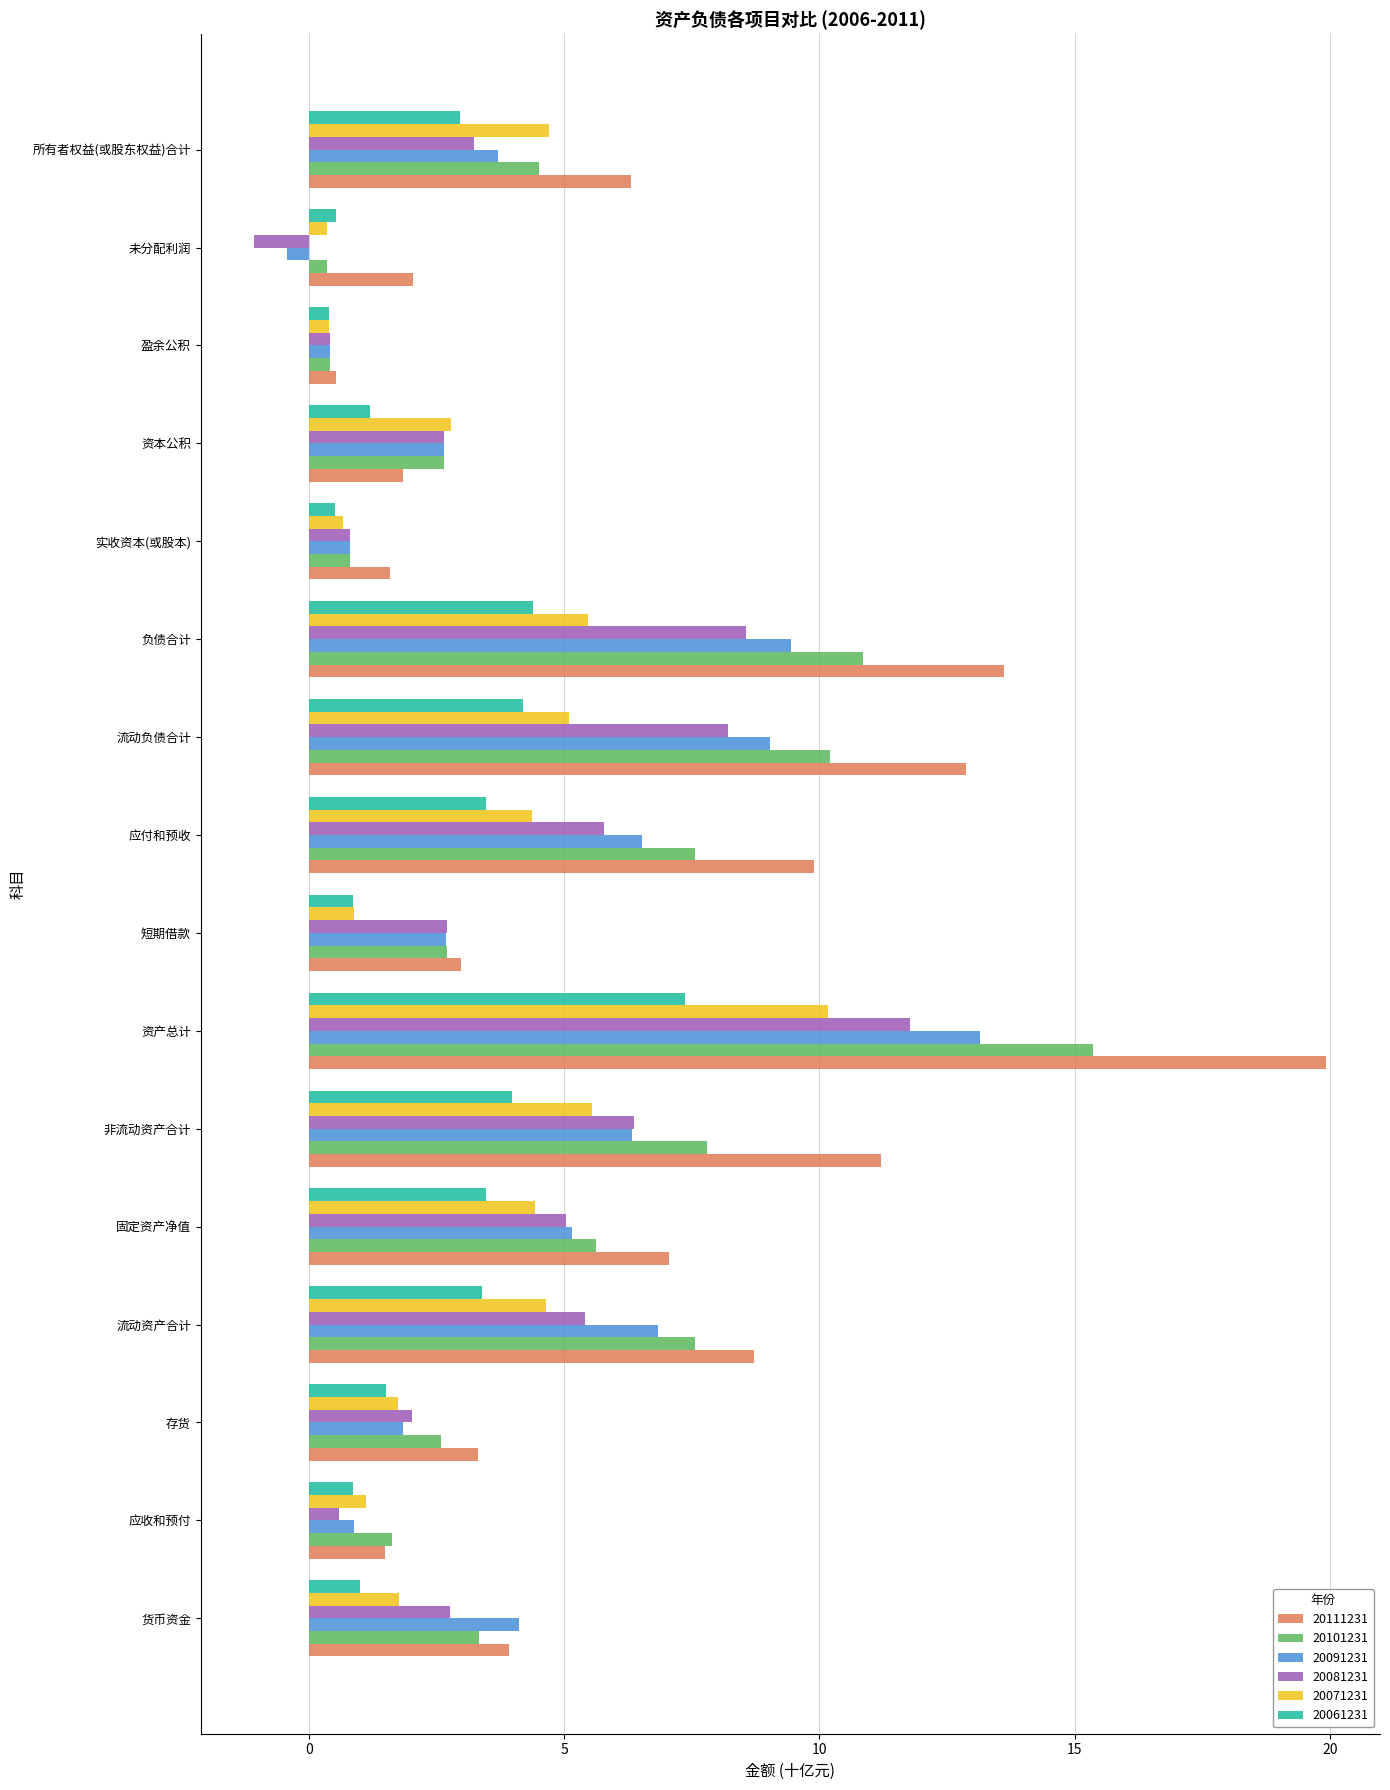

How many negative values does the 20091231 series have?

1